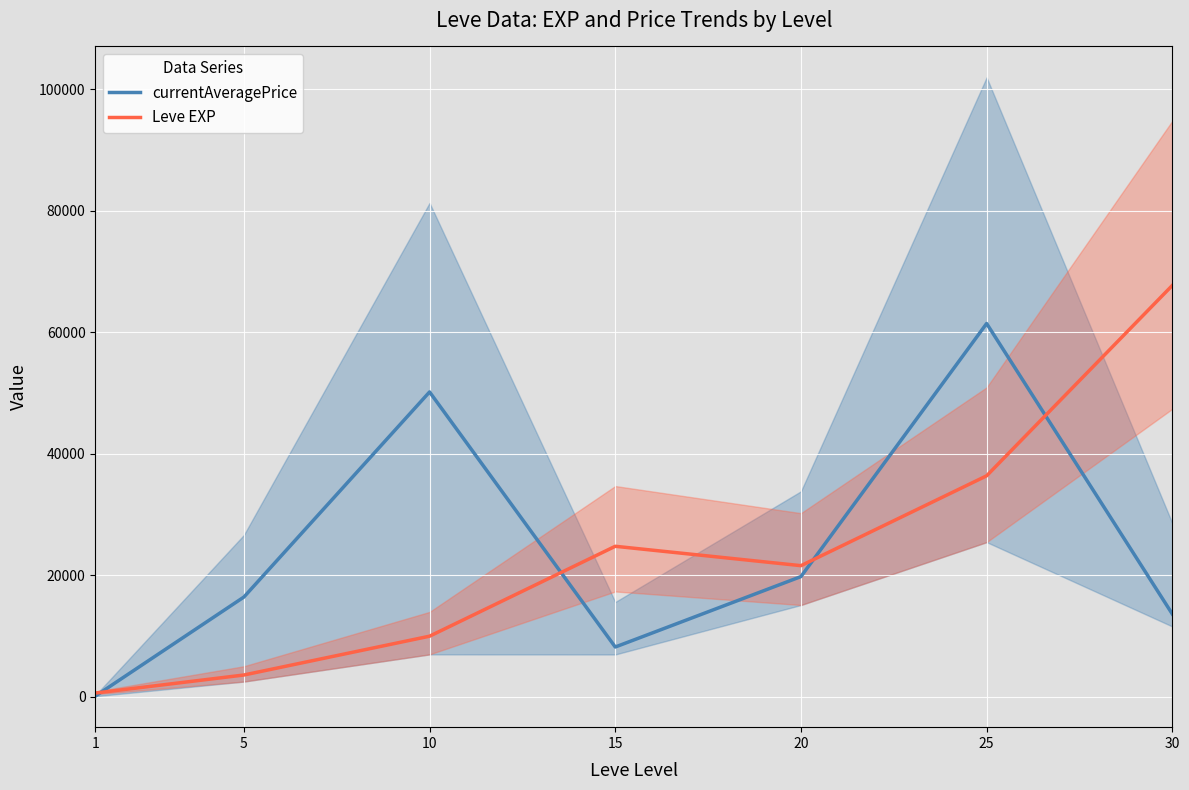

Reading left to right, what are all the values shown in this chart?

currentAveragePrice: 1=126.3	5=16433.4	10=50196.0	15=8209.8	20=19801.1	25=61462.0	30=13638.9
Leve EXP: 1=630.0	5=3600.0	10=9990.0	15=24790.0	20=21600.0	25=36390.0	30=67730.0